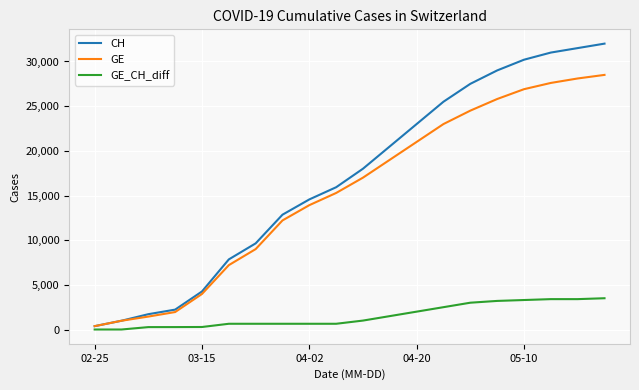

Rank the series by their maximum value, from highest to lowest.

CH, GE, GE_CH_diff